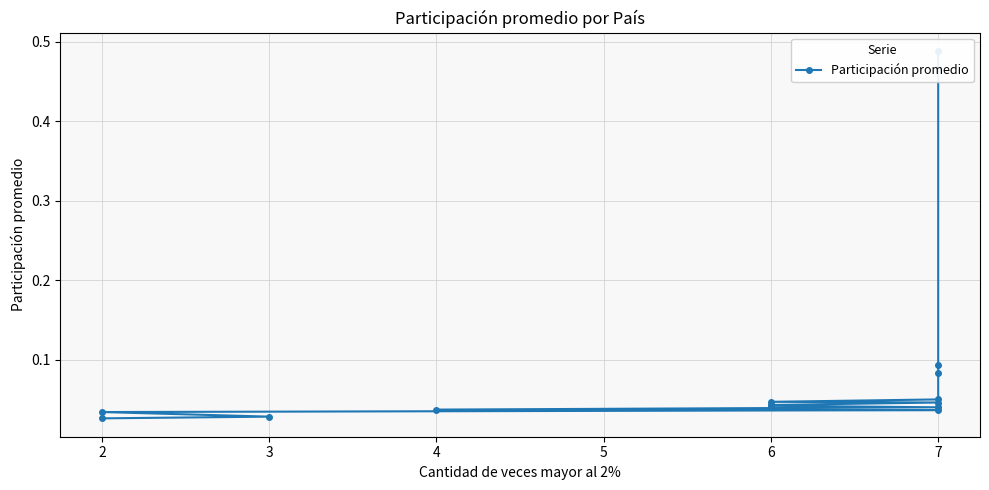

What is the difference between the maximum and minimum values?

0.5